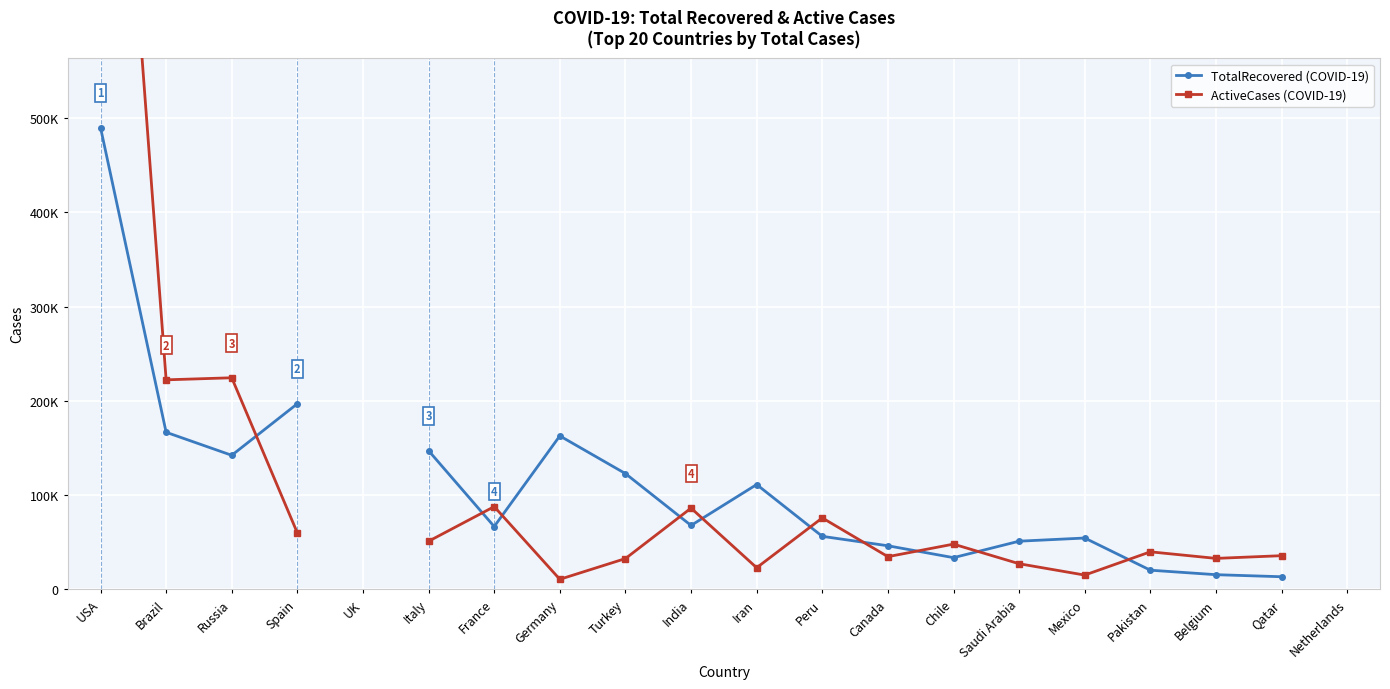

How many times do TotalRecovered and ActiveCases cross each other?

10